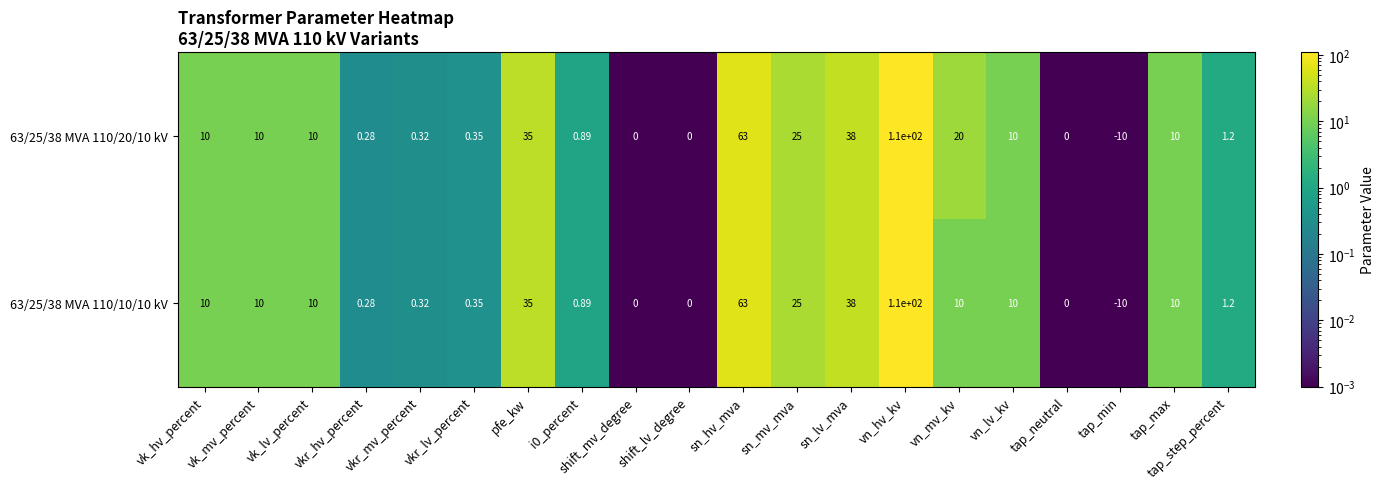

Is the value of 63/25/38 MVA 110/20/10 kV at sn_hv_mva greater than the value of 63/25/38 MVA 110/10/10 kV at i0_percent?

Yes